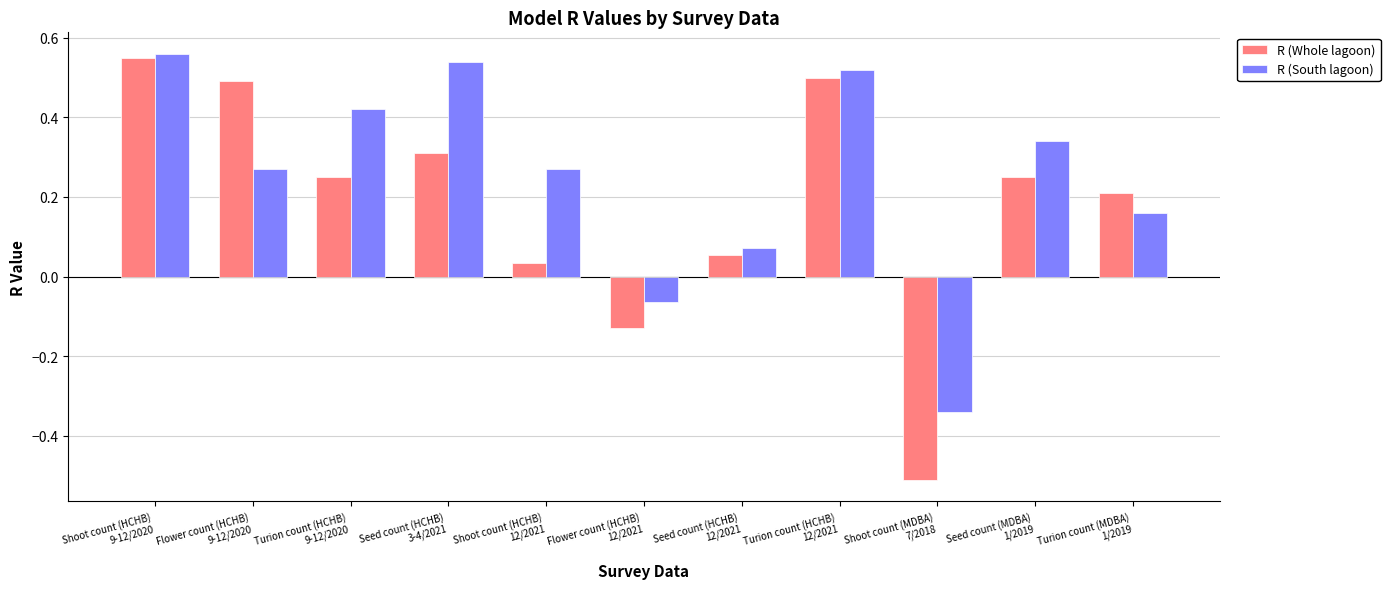

What are all the series names shown in the legend?

R (Whole lagoon), R (South lagoon)